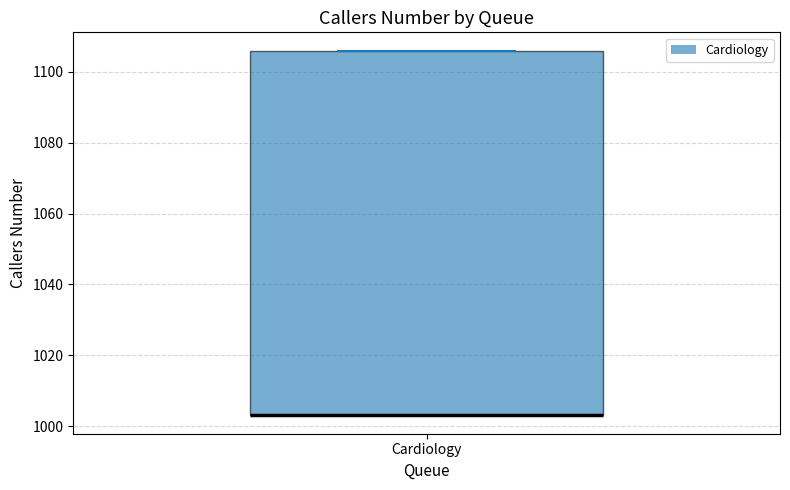

Where is the upper edge of the box for Cardiology on the y-axis? The values are not printed on the chart, so give them approximately, as read against the axis.

1106